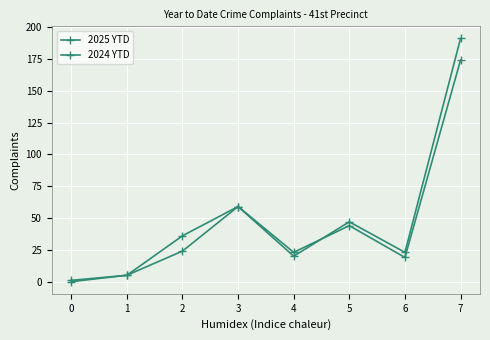

How many series are shown in this chart?

2